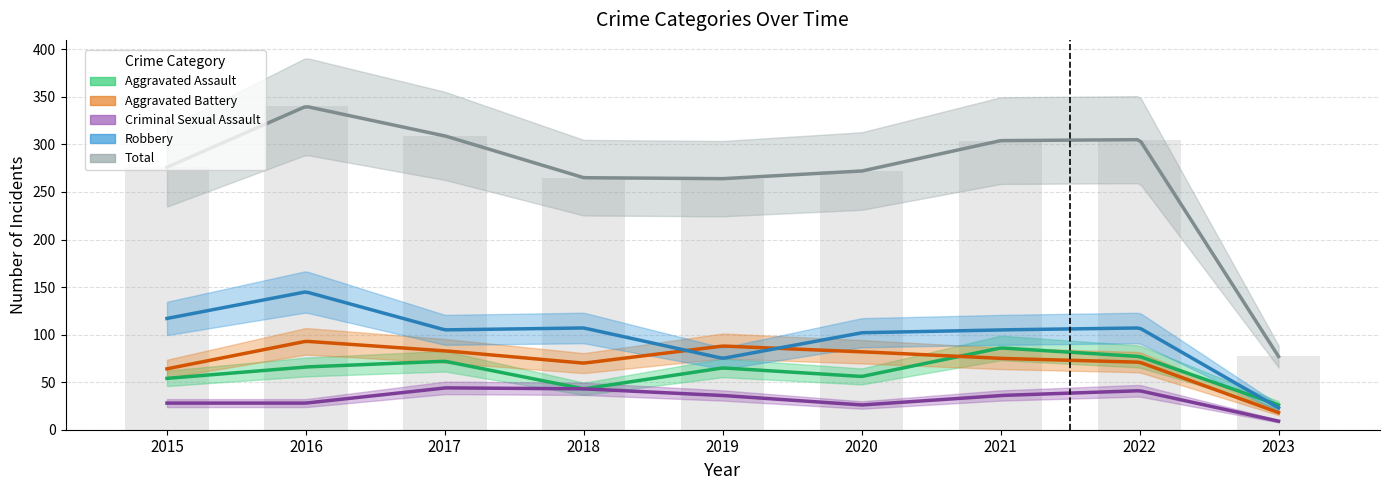

The Robbery series shows 27 at 2021. True or false?

False